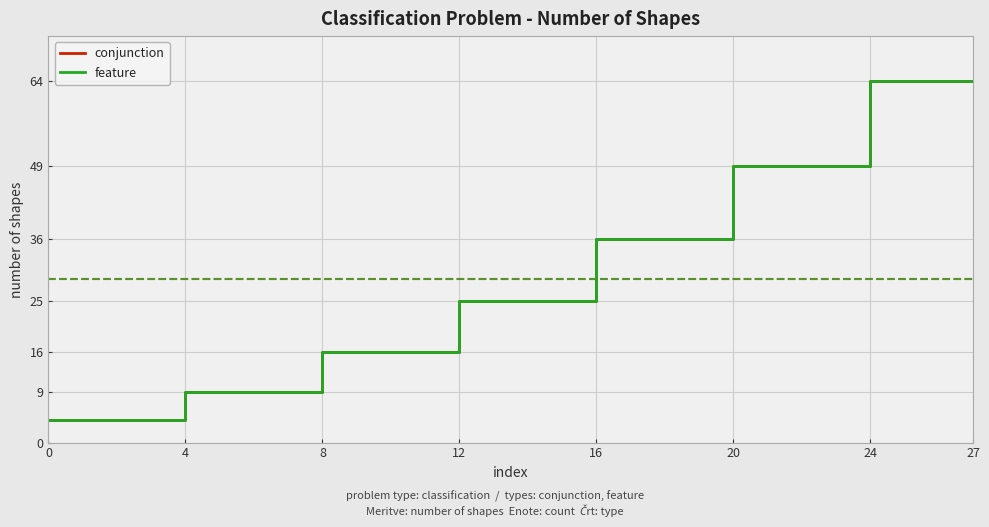

Which category has the highest value in the conjunction series?

24